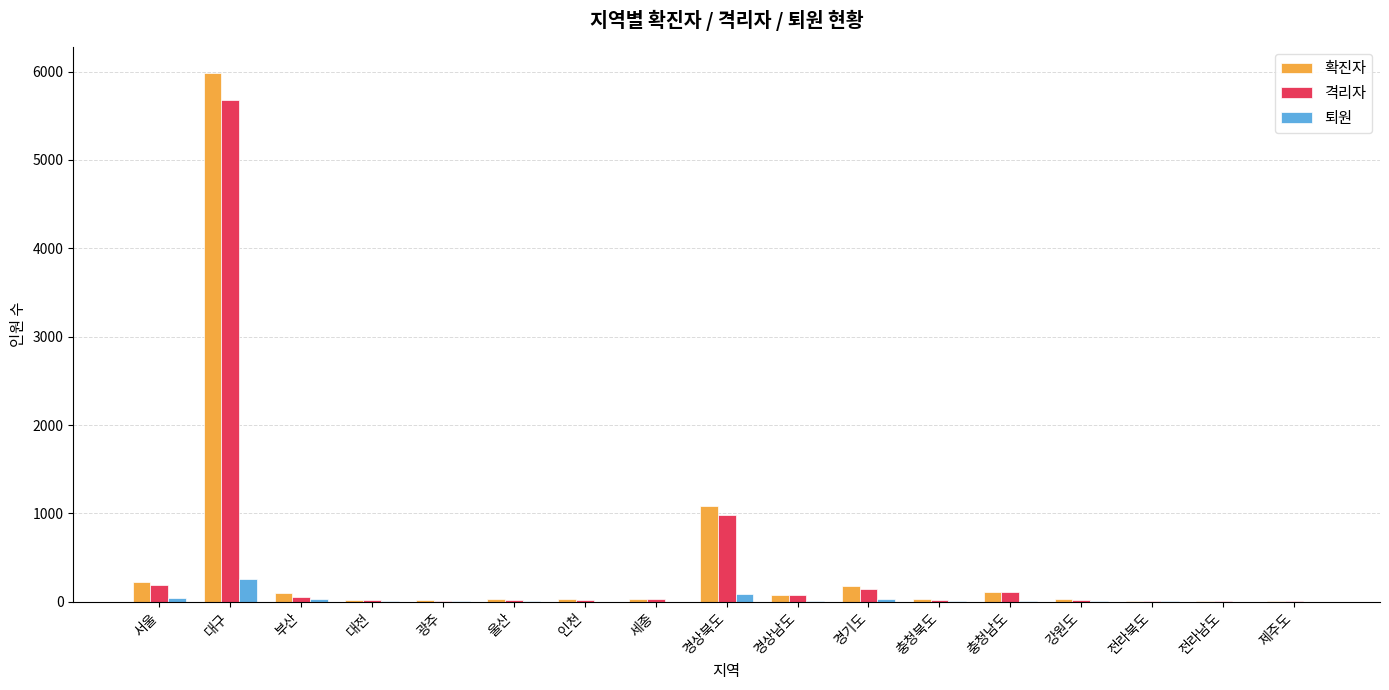

At which category is the sum across all series the highest?

대구